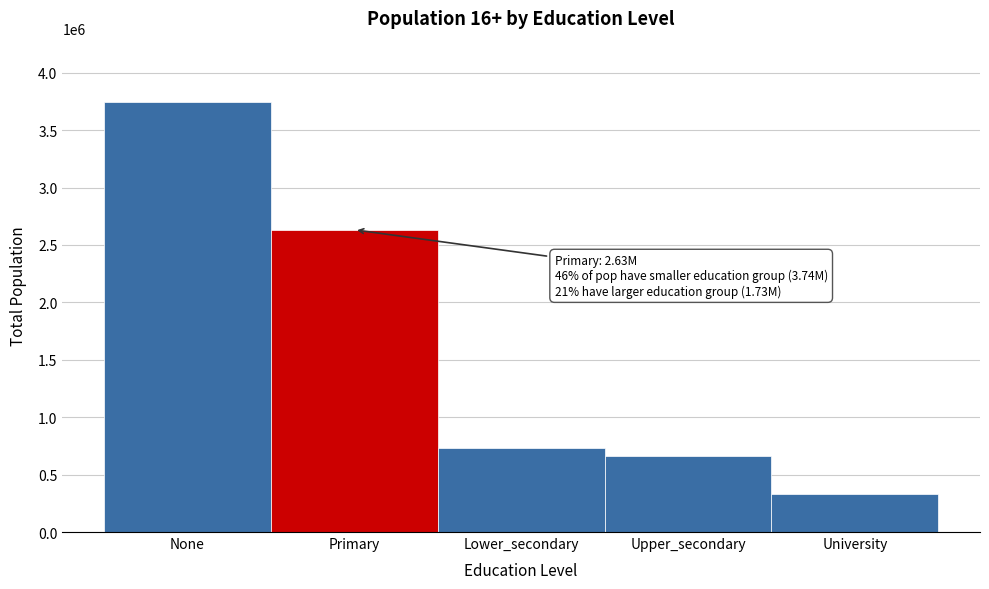

Reading right to left, what are all the values shown in this chart?

330792.0	662006.9	732867.0	2632241.3	3742522.8